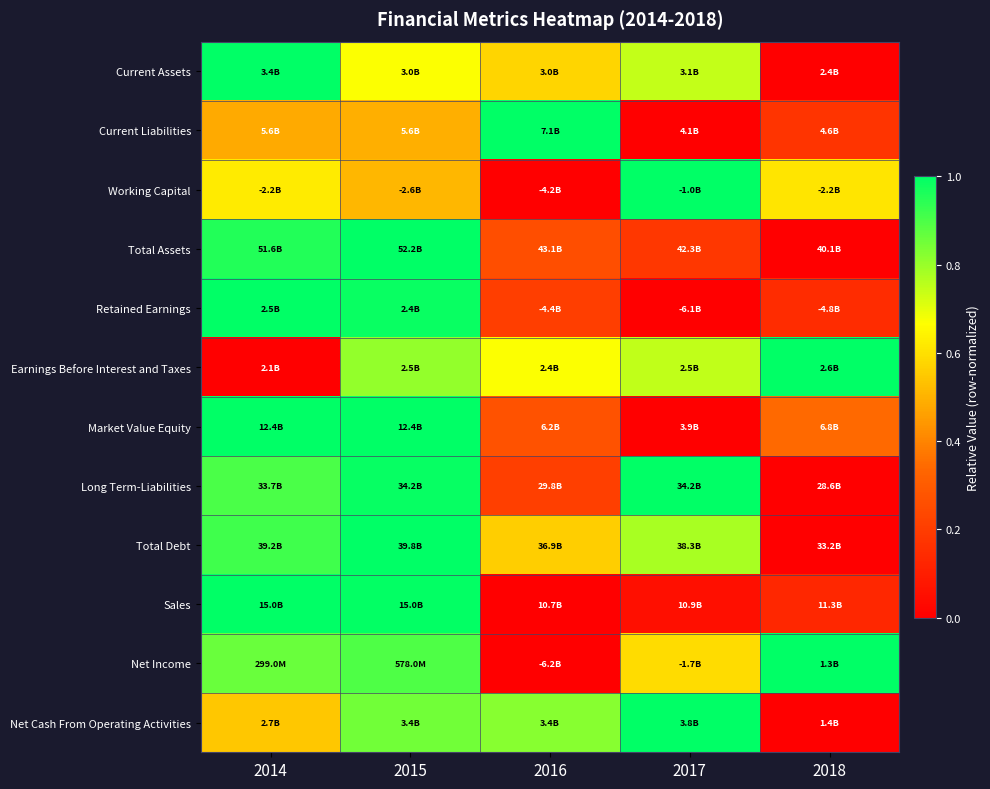

Reading right to left, transcribe all the data shown in this chart.

Current Assets: 2018=0.0	2017=0.7	2016=0.6	2015=0.7	2014=1.0
Current Liabilities: 2018=0.2	2017=0.0	2016=1.0	2015=0.5	2014=0.5
Working Capital: 2018=0.6	2017=1.0	2016=0.0	2015=0.5	2014=0.6
Total Assets: 2018=0.0	2017=0.2	2016=0.3	2015=1.0	2014=1.0
Retained Earnings: 2018=0.1	2017=0.0	2016=0.2	2015=1.0	2014=1.0
Earnings Before Interest and Taxes: 2018=1.0	2017=0.7	2016=0.7	2015=0.8	2014=0.0
Market Value Equity: 2018=0.3	2017=0.0	2016=0.3	2015=1.0	2014=1.0
Long Term-Liabilities: 2018=0.0	2017=1.0	2016=0.2	2015=1.0	2014=0.9
Total Debt: 2018=0.0	2017=0.8	2016=0.6	2015=1.0	2014=0.9
Sales: 2018=0.1	2017=0.1	2016=0.0	2015=1.0	2014=1.0
Net Income: 2018=1.0	2017=0.6	2016=0.0	2015=0.9	2014=0.9
Net Cash From Operating Activities: 2018=0.0	2017=1.0	2016=0.8	2015=0.8	2014=0.5